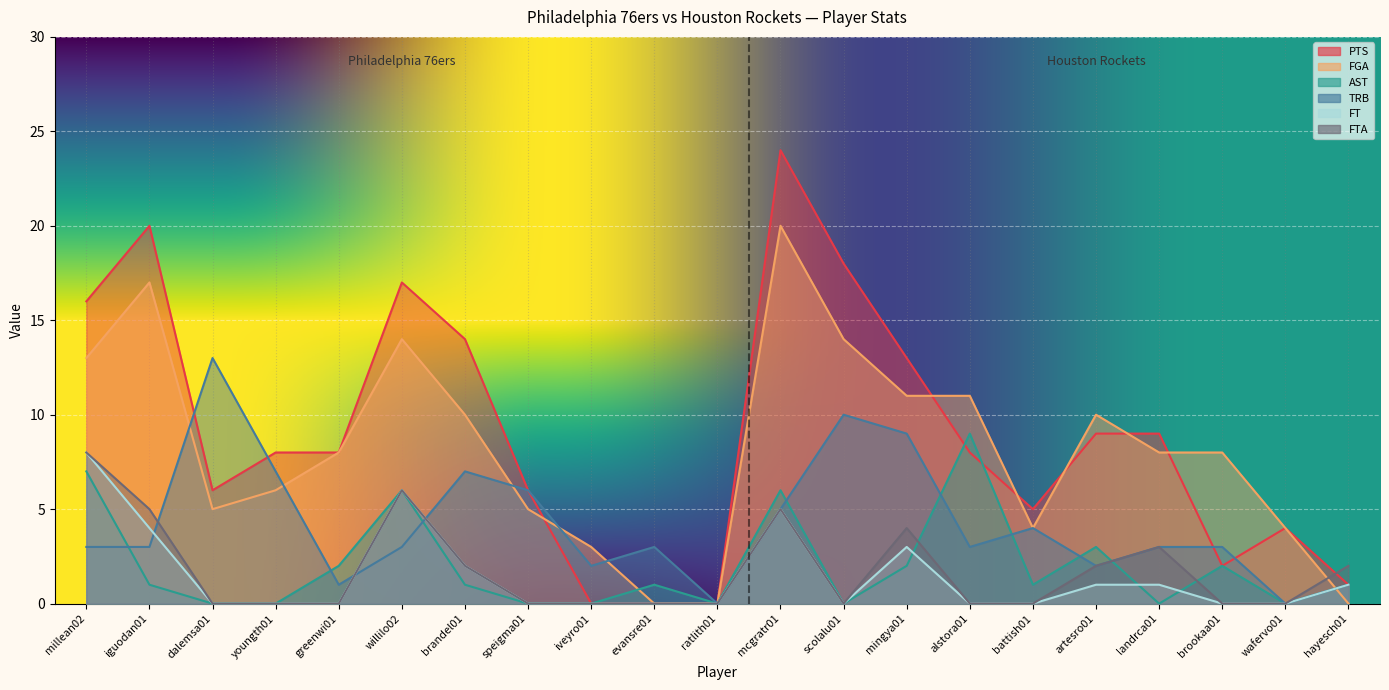

How many values in AST are above zero?

13